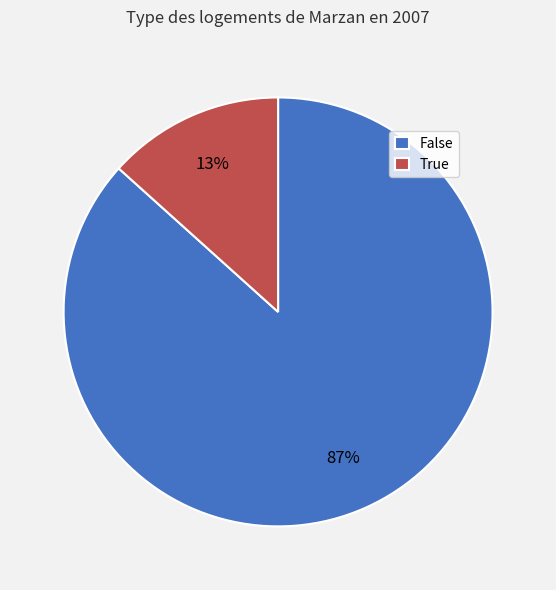

To the nearest percent, what is the average slice percentage?

50%